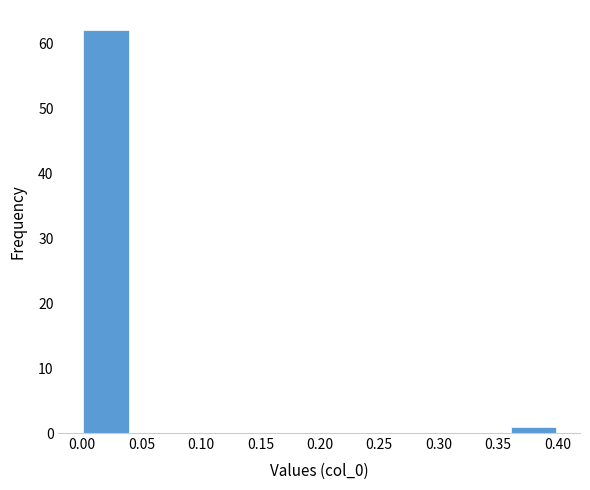

Reading left to right, transcribe this chart: for each bar, give the range it covers on the x-axis and its height. The values are not printed on the chart, so give them approximately, as read against the axis.

0.00 to 0.04: 62
0.04 to 0.08: 0
0.08 to 0.12: 0
0.12 to 0.16: 0
0.16 to 0.20: 0
0.20 to 0.24: 0
0.24 to 0.28: 0
0.28 to 0.32: 0
0.32 to 0.36: 0
0.36 to 0.40: 1